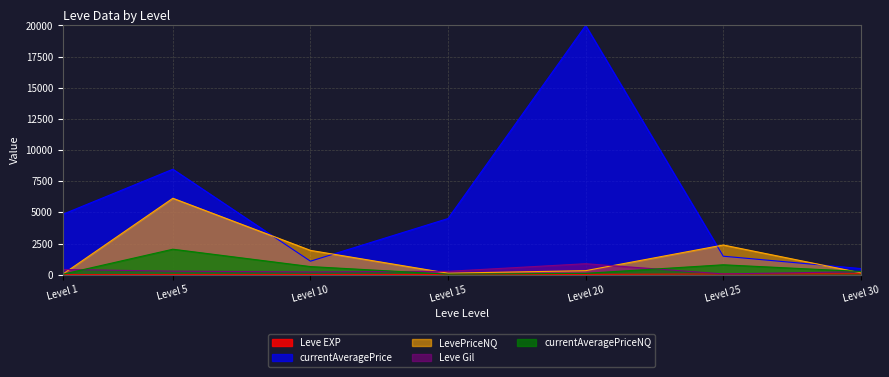

What is the minimum value for currentAveragePriceNQ?

36